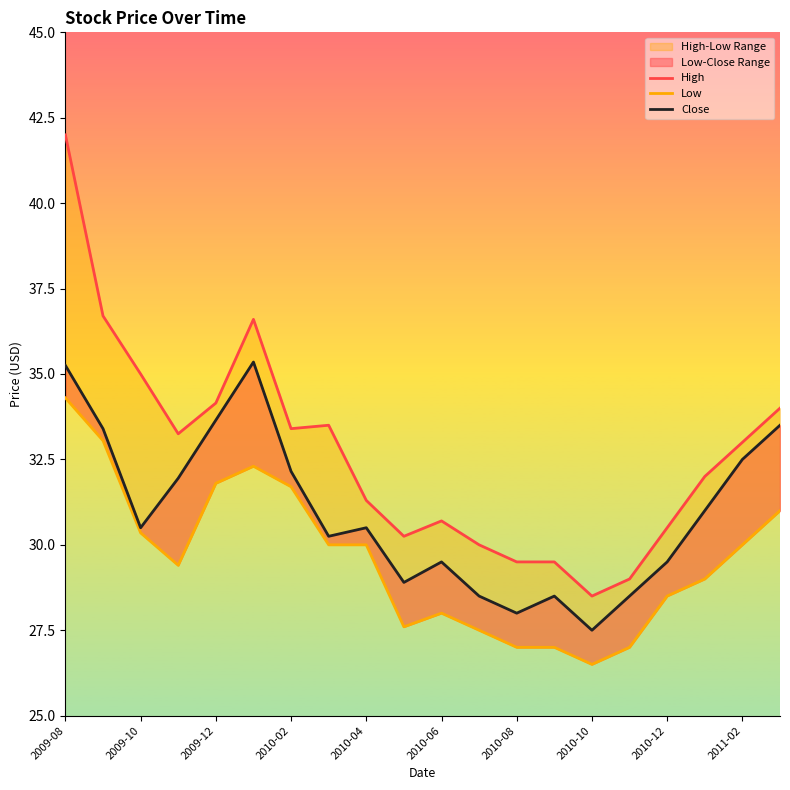

Rank the series by their average value, from highest to lowest.

High, Close, Low